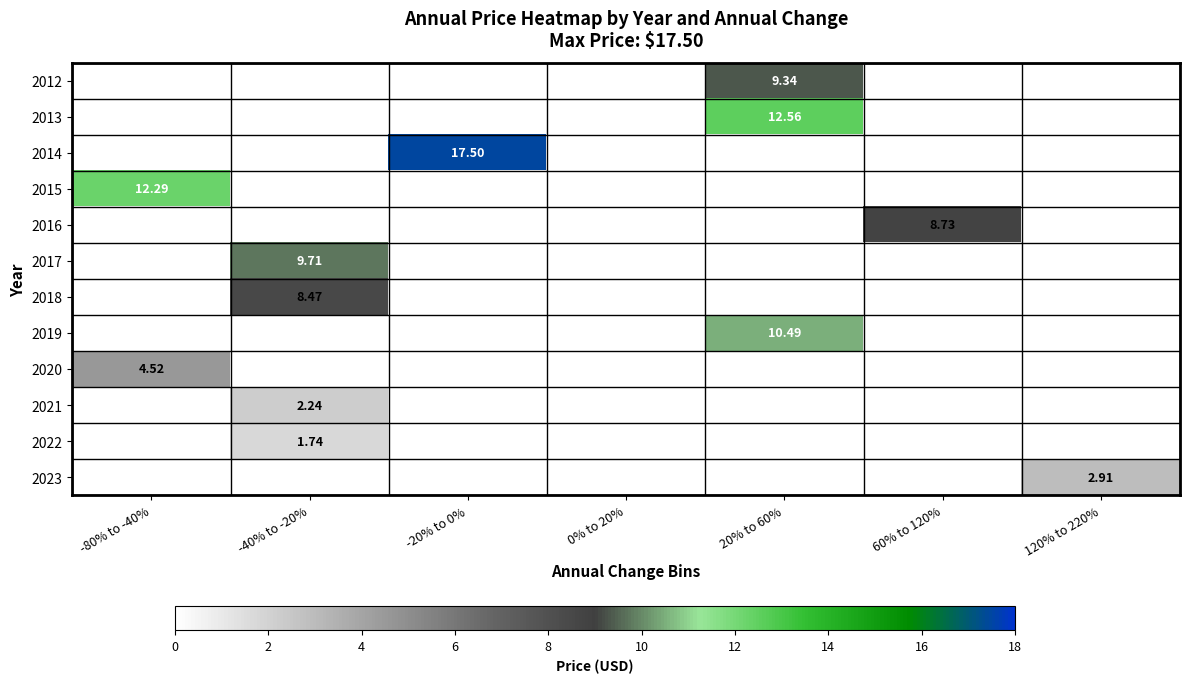

Which category has the lowest value across all series?

-40% to -20%